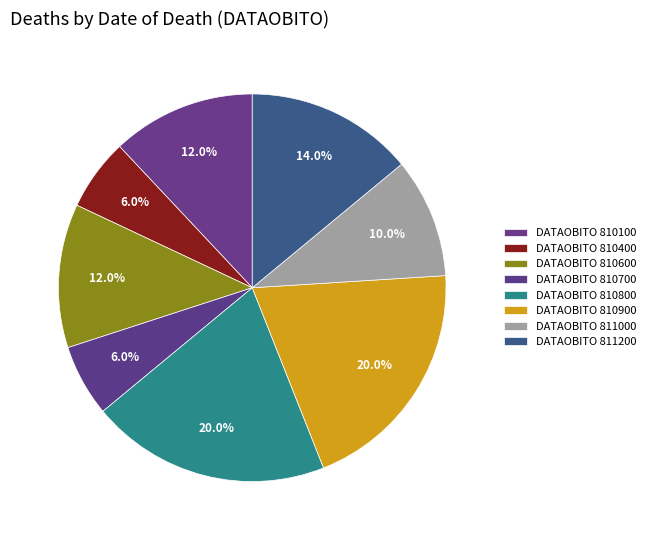

How many segments does this pie chart have?

8